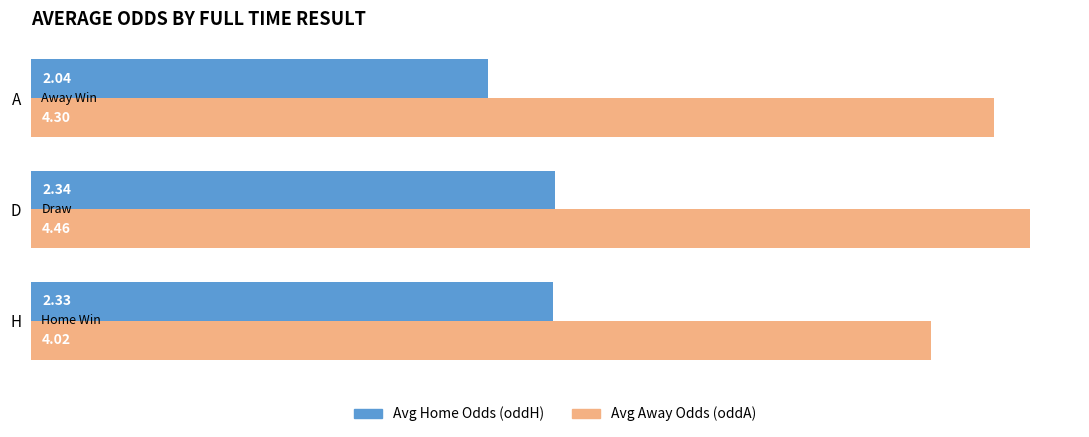

Which label corresponds to the smallest value in the chart?

A